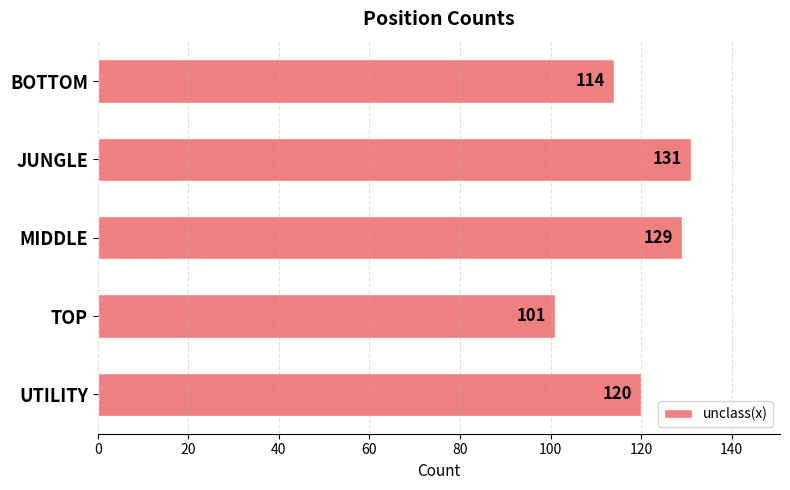

What is the label of the 3rd bar from the bottom?

MIDDLE